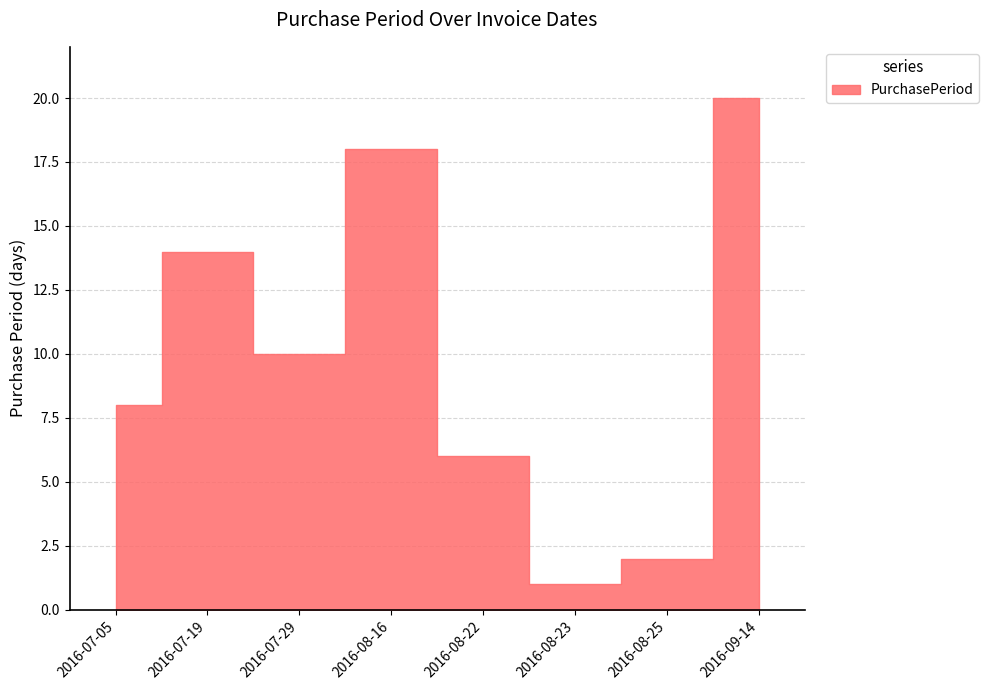

The value at 2016-07-29 is 13. True or false?

False